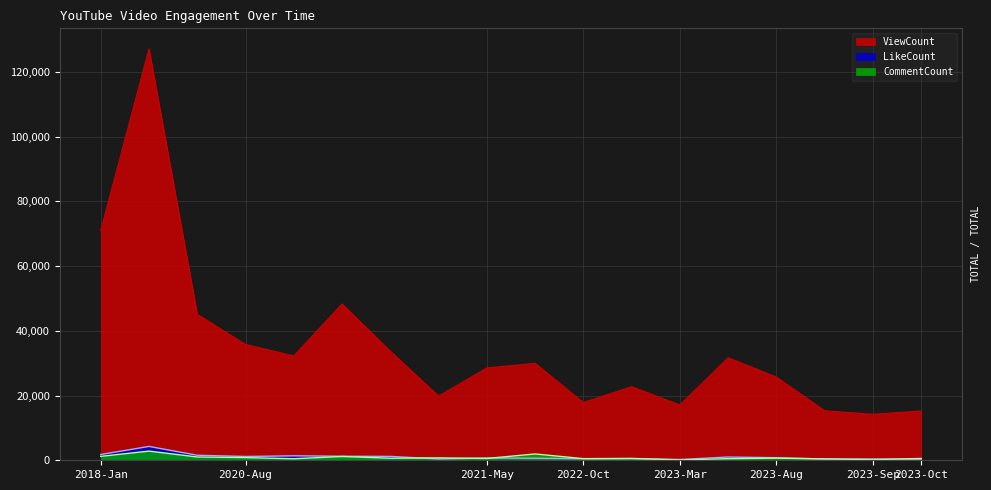

True or false: ViewCount and LikeCount cross at least once.

False